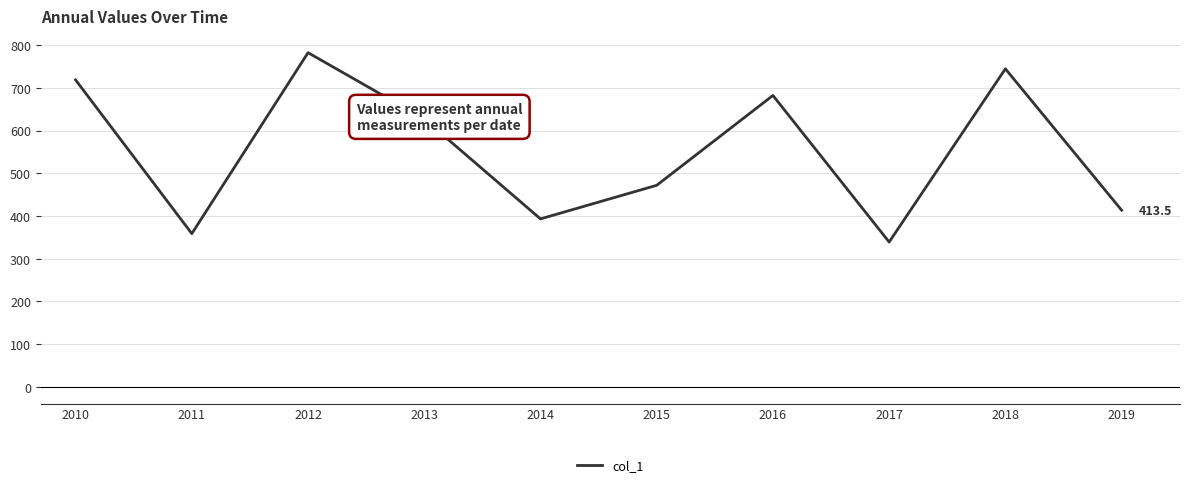

The value at 2017 is 339.0. True or false?

True